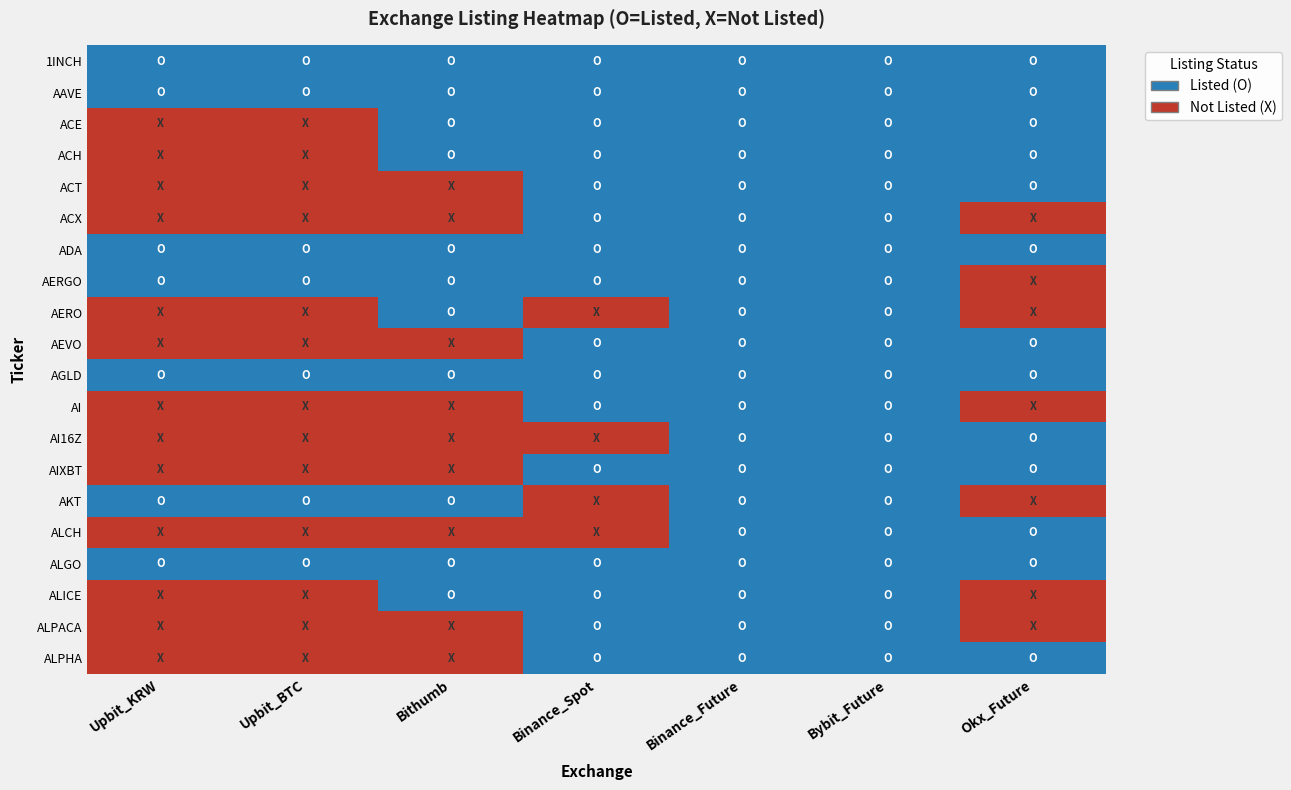

Which has a higher value, Upbit_KRW or Binance_Future?

Upbit_KRW